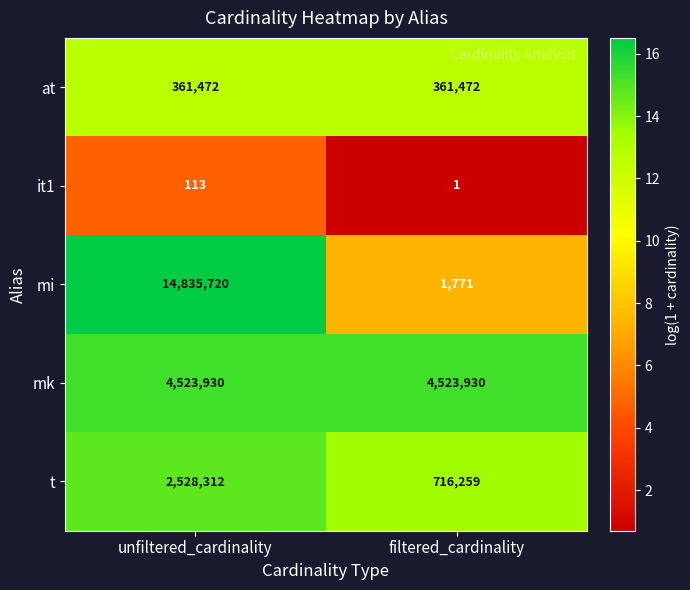

At which category is the sum across all series the highest?

unfiltered_cardinality